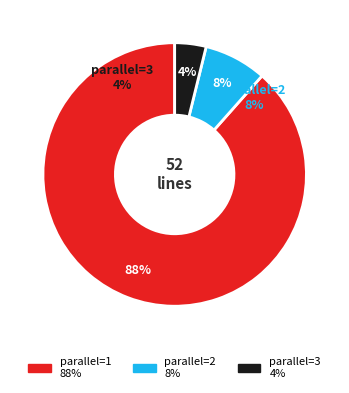

Count the number of slices in the pie.

3